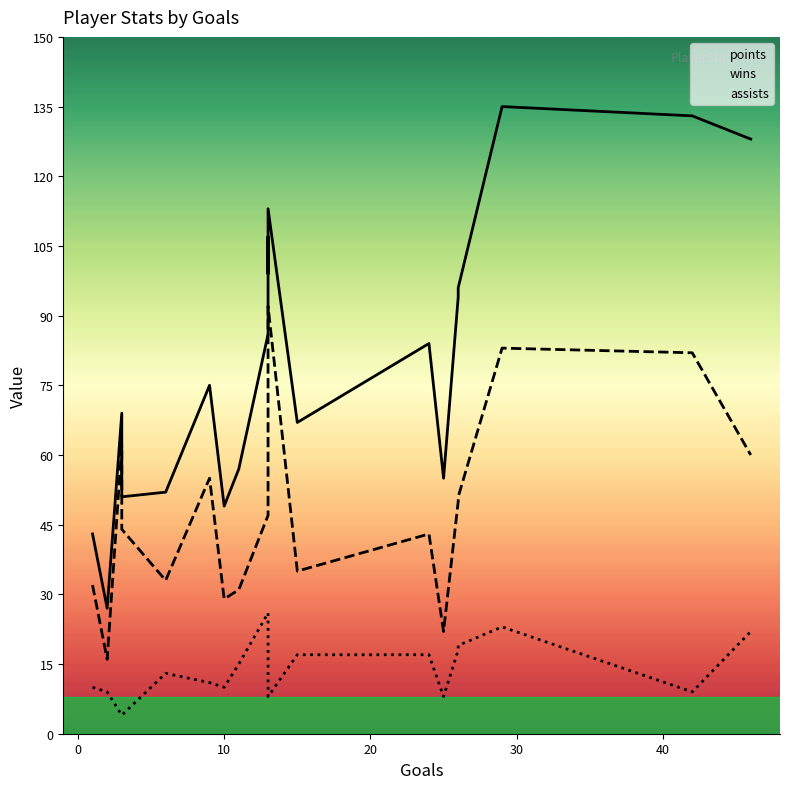

At how many categories does at least one series exceed 64?

13